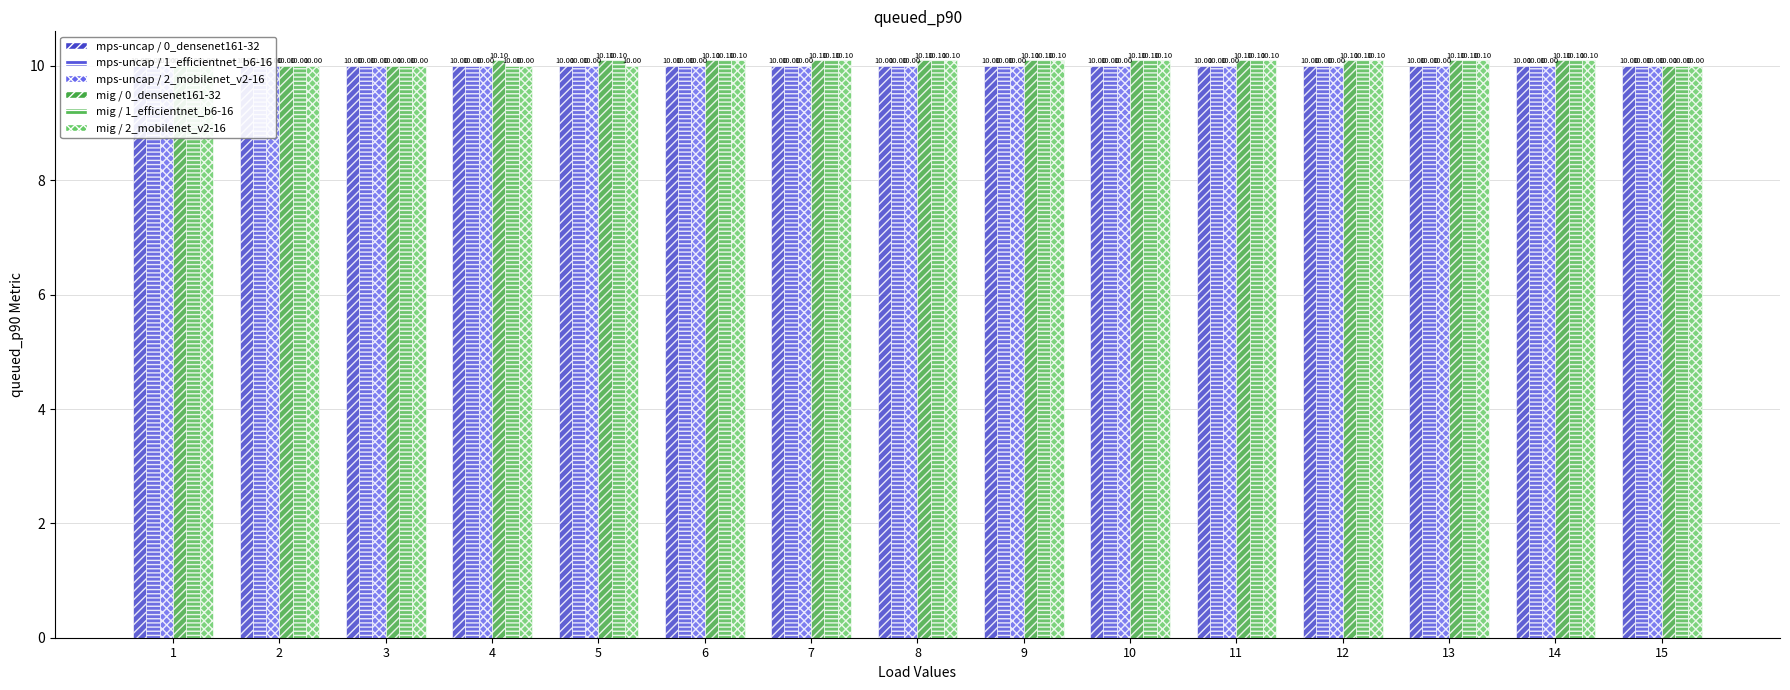

Count the number of data series in this chart.

6